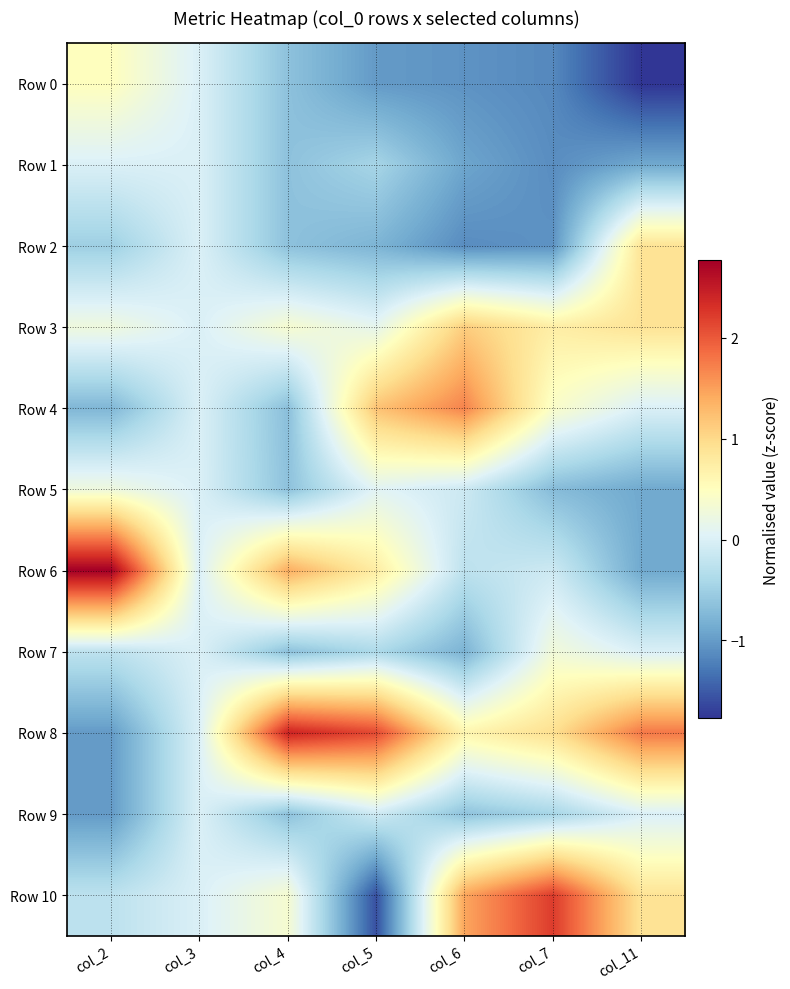

Between col_4 and col_11, which is larger?

col_4